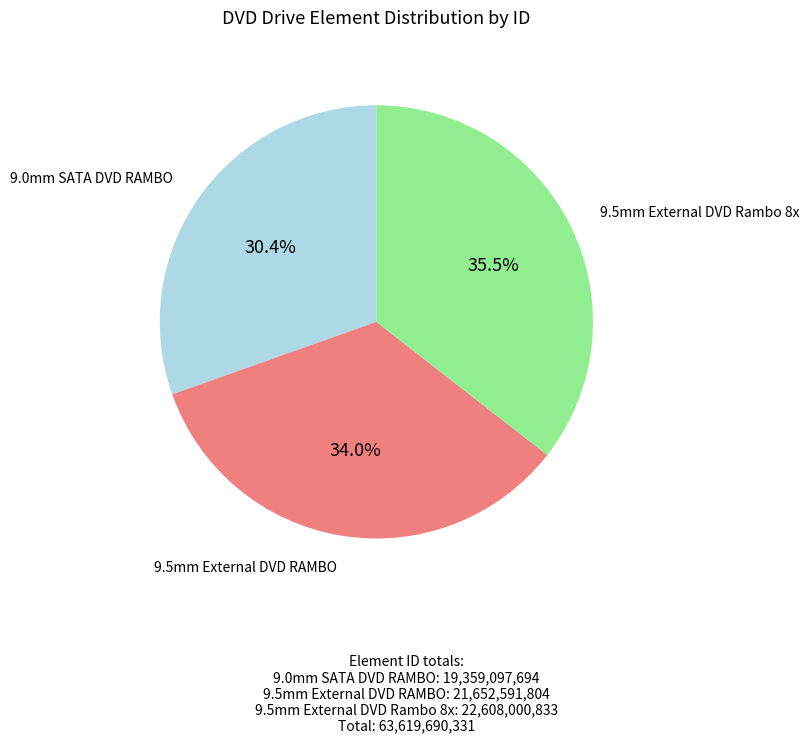

Is there any slice that represents more than half of the pie?

No